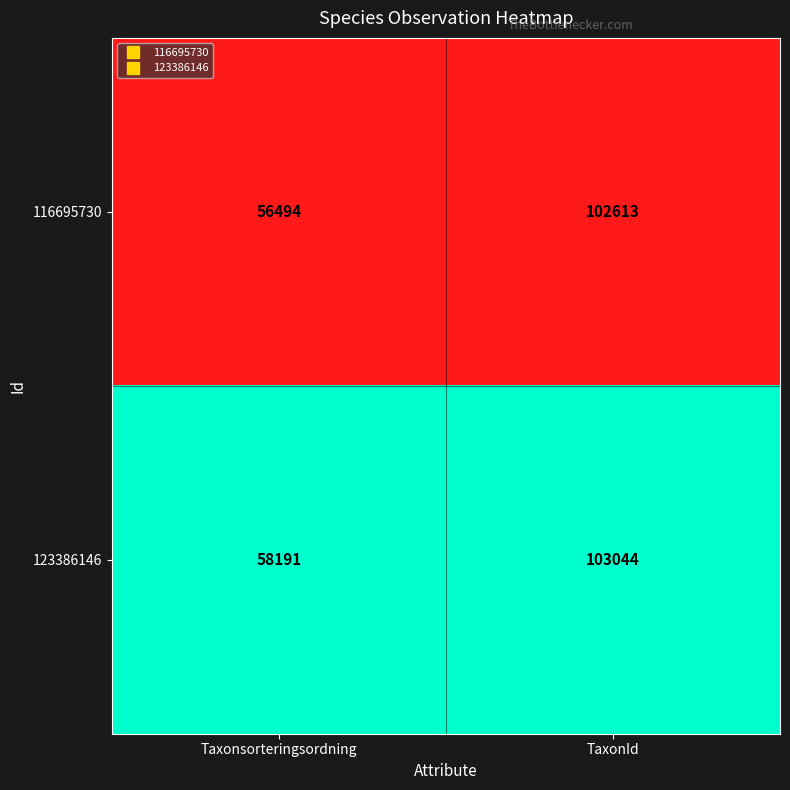

What is the average value of the 116695730 series?

79554